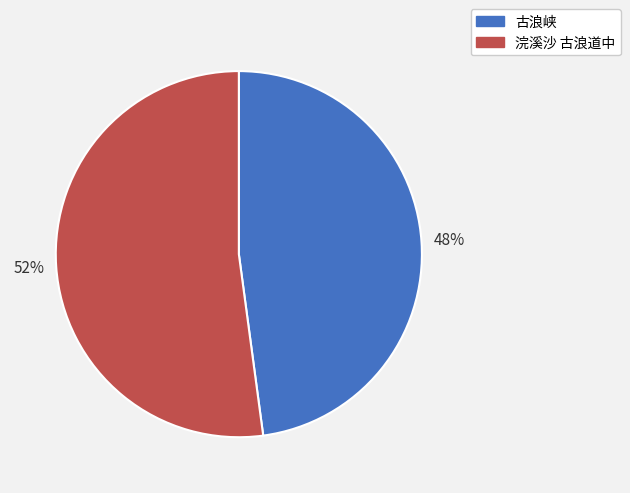

To the nearest percent, what is the difference between the largest and smallest slice percentages?

4%